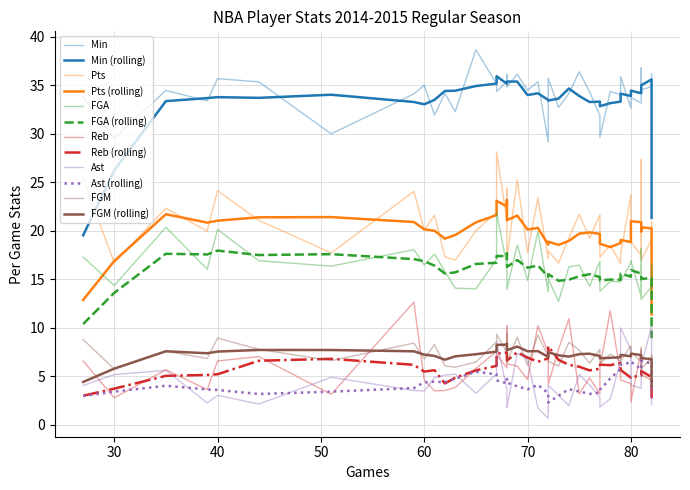

Which category has the lowest value in the Pts series?

79